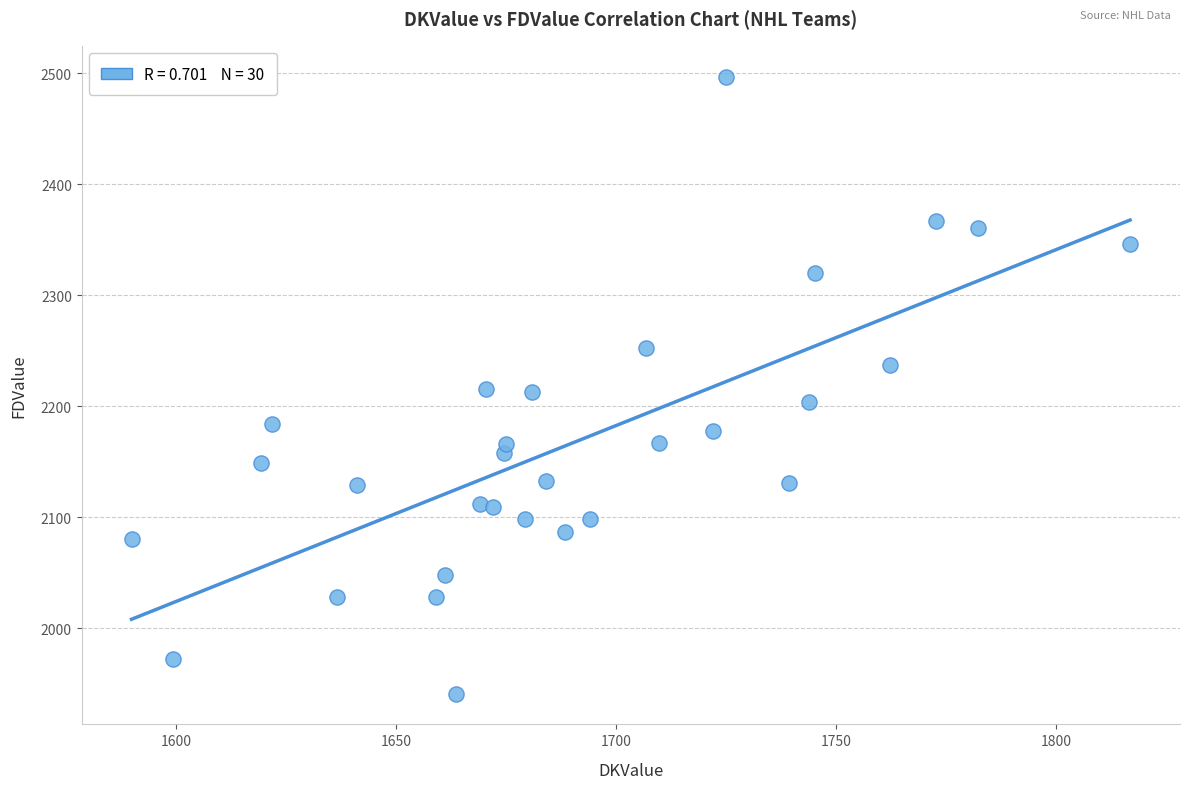

What is the range of Y values (max minus min)?

555.8